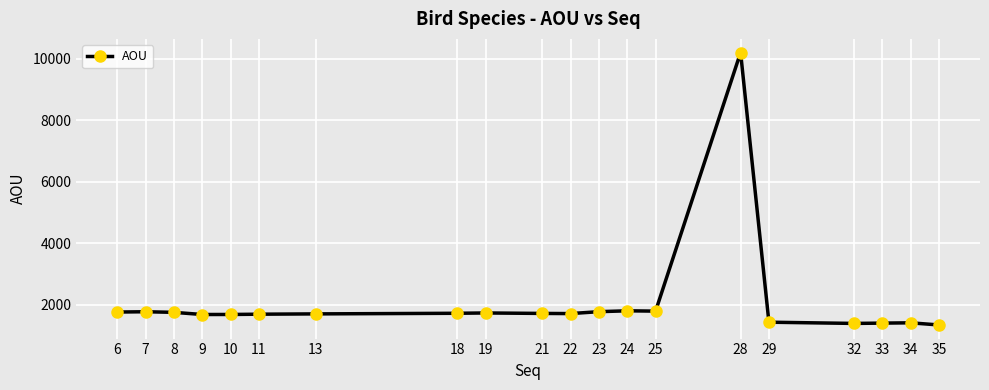

What is the change in value from 24 to 34?

-390